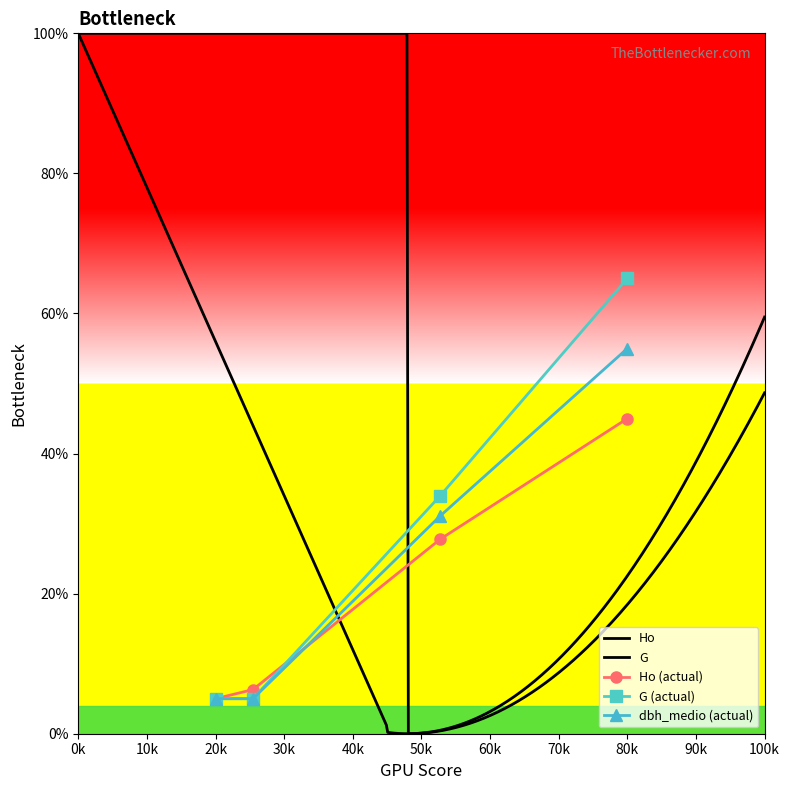

True or false: G (actual) has more than 2 interior local peaks.

False